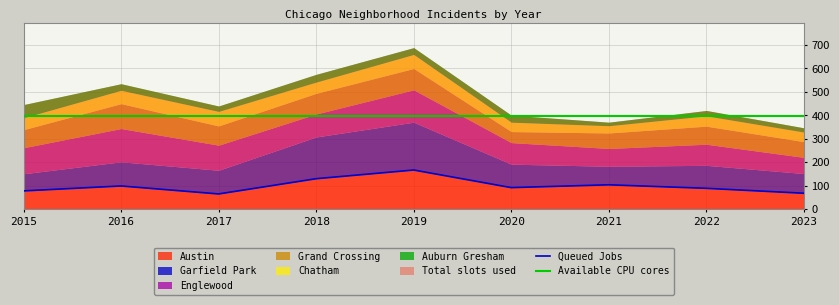

True or false: Queued Jobs has more than 1 interior local peaks.

True